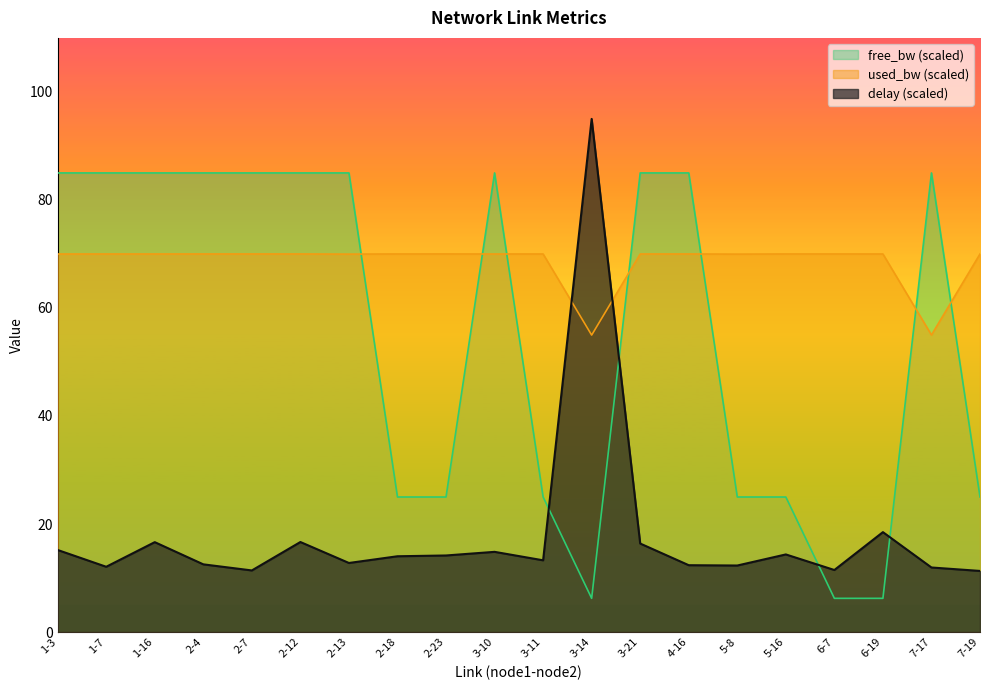

Where is the first local maximum for free_bw_scaled?

3-10